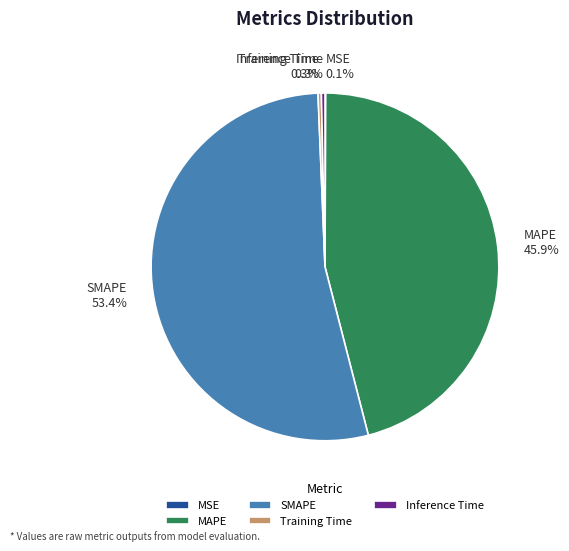

Combined, what portion of the pie is MAPE and SMAPE?

99.3%